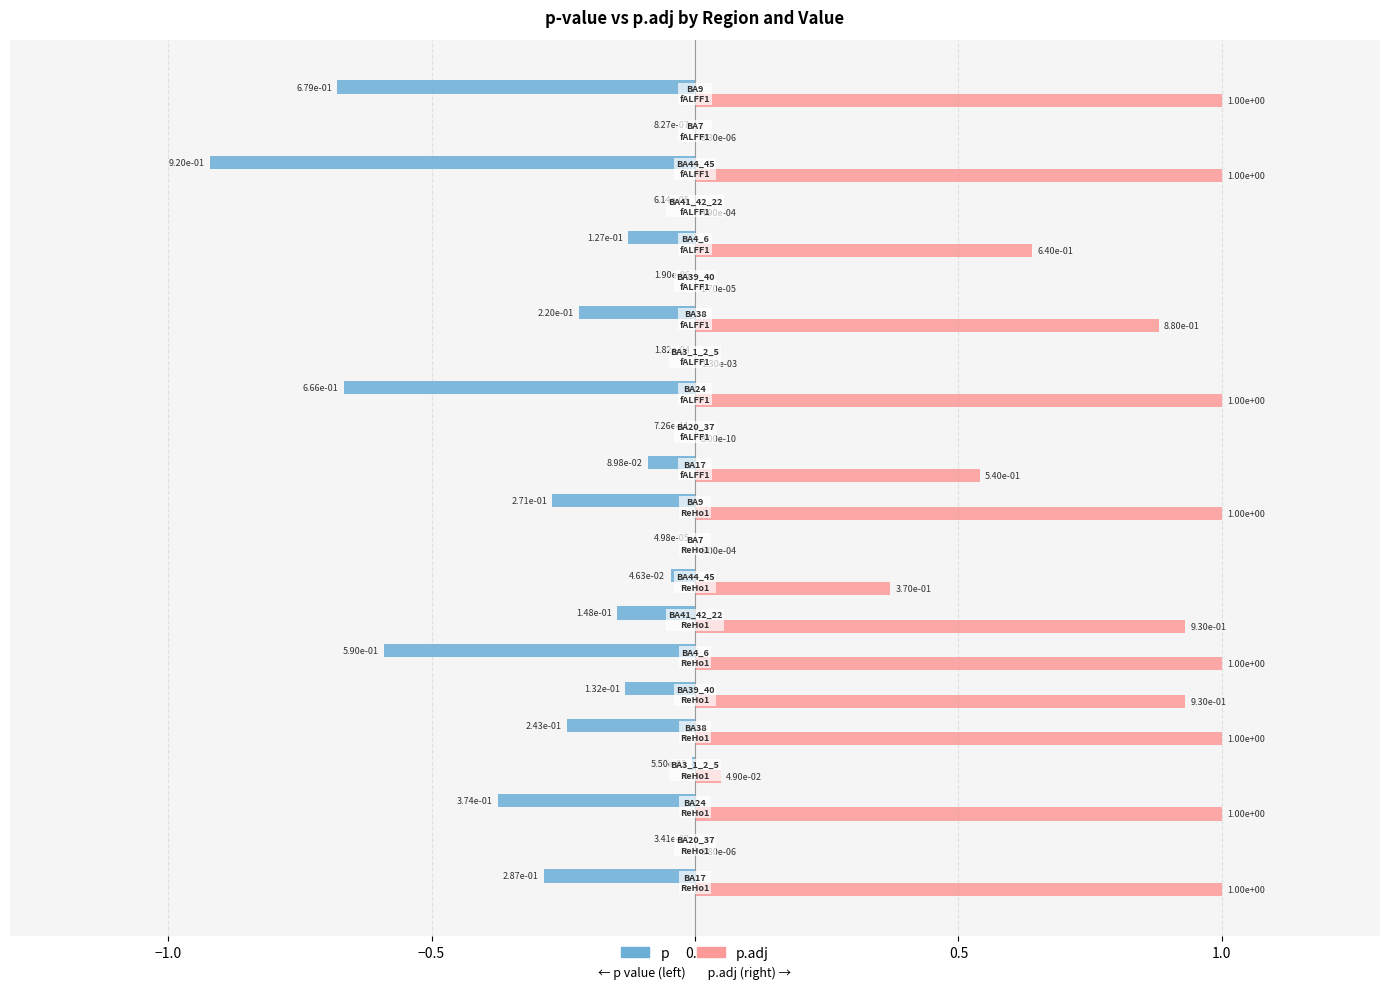

Which series has the largest total across all categories?

p.adj